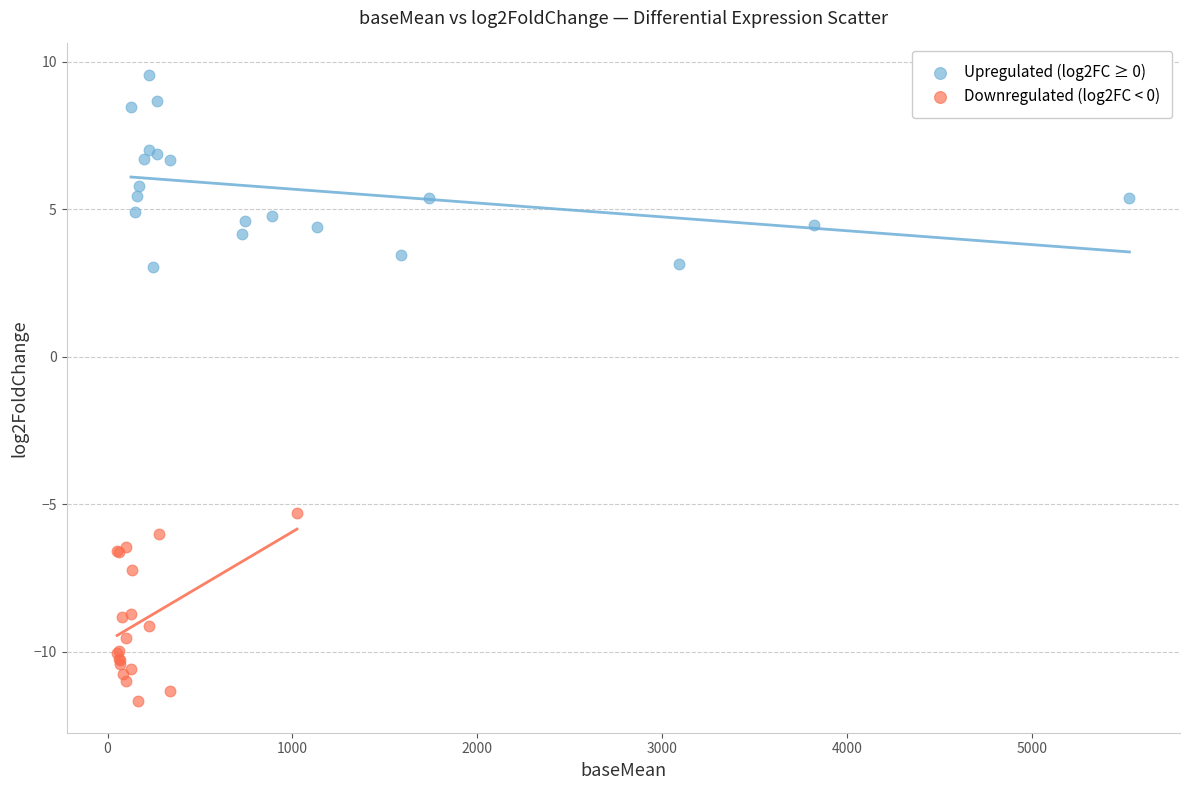

Which series contains the lowest Y value?

Downregulated (log2FC < 0)